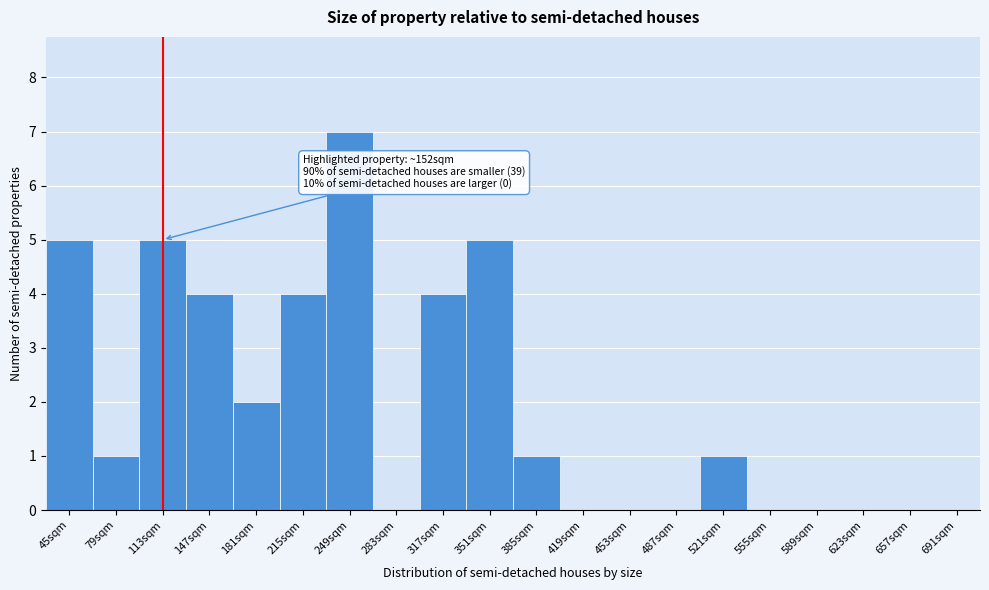

Reading right to left, list all the values displayed in this chart.

691sqm=0	657sqm=0	623sqm=0	589sqm=0	555sqm=0	521sqm=1	487sqm=0	453sqm=0	419sqm=0	385sqm=1	351sqm=5	317sqm=4	283sqm=0	249sqm=7	215sqm=4	181sqm=2	147sqm=4	113sqm=5	79sqm=1	45sqm=5